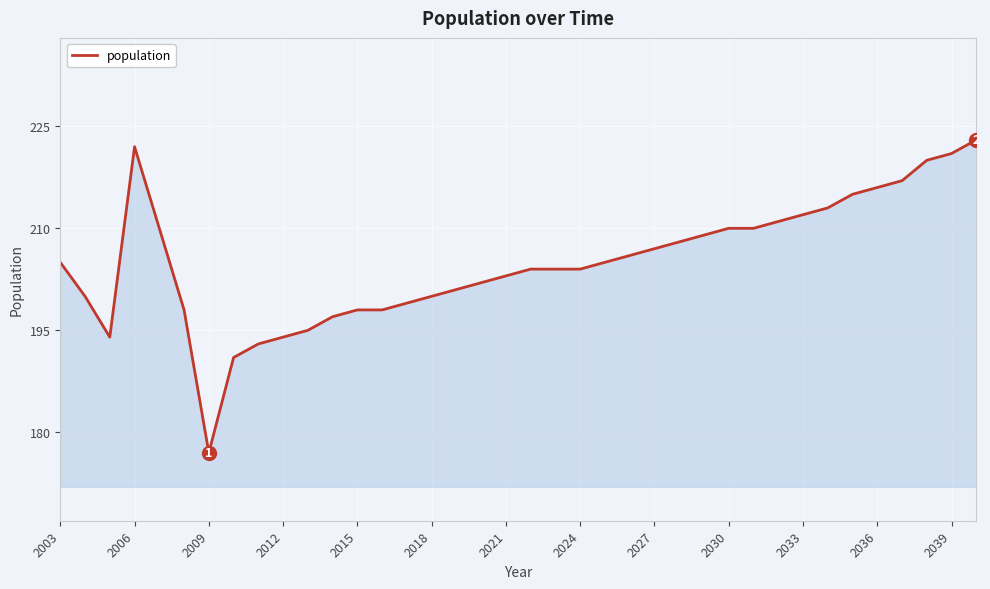

What is the minimum value shown in the chart?

177